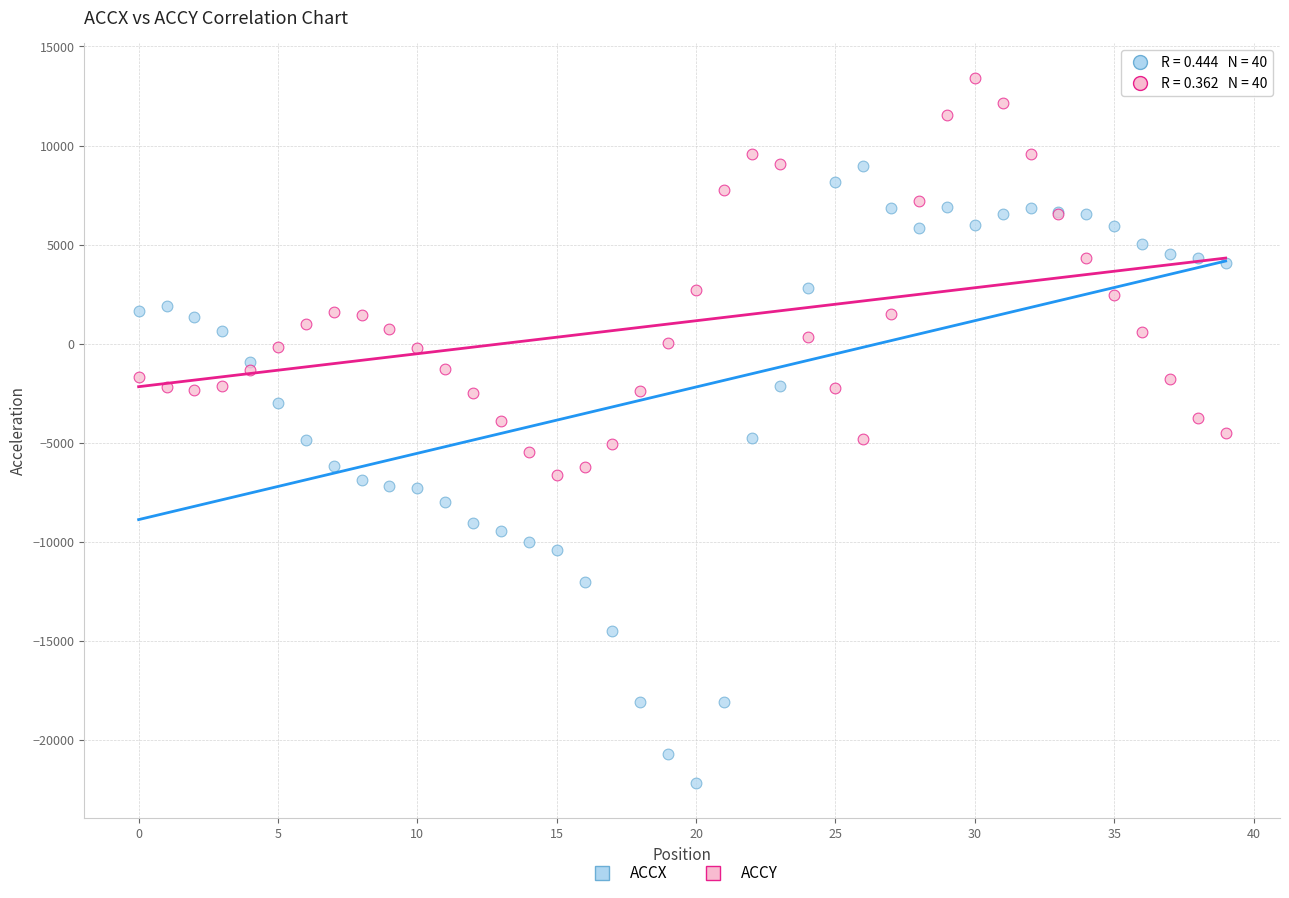

Which series contains the lowest Y value?

ACCX